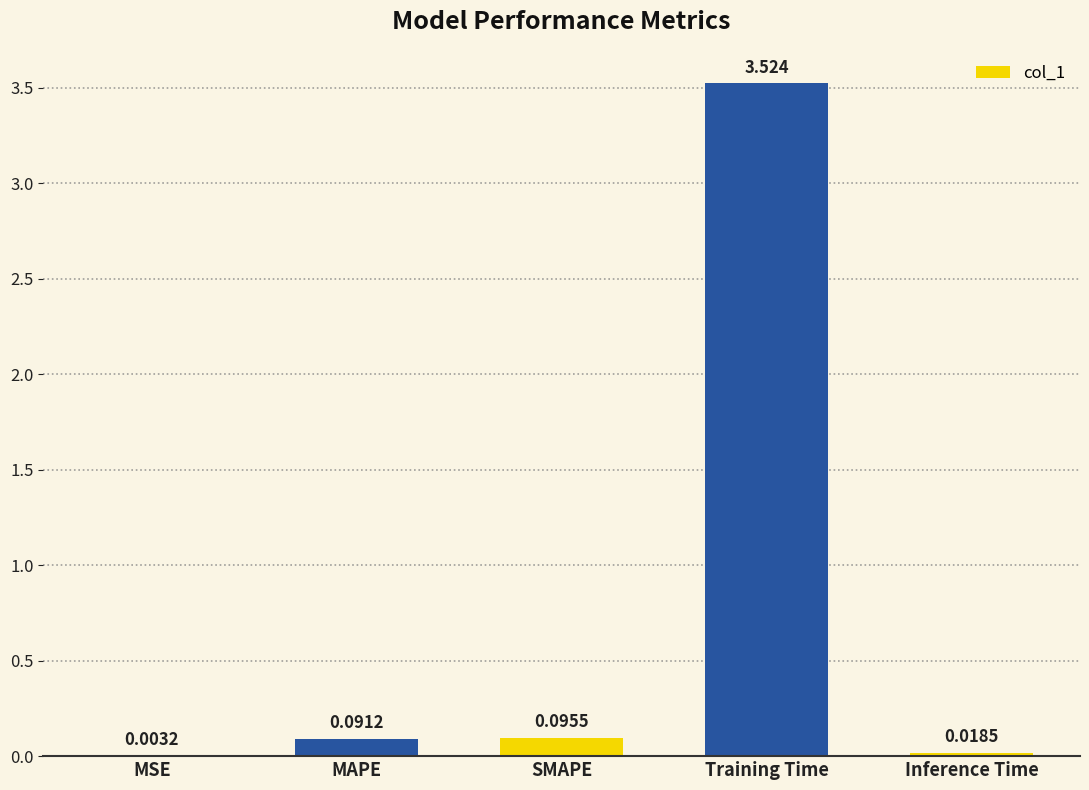

The value at Training Time is 6.2. True or false?

False